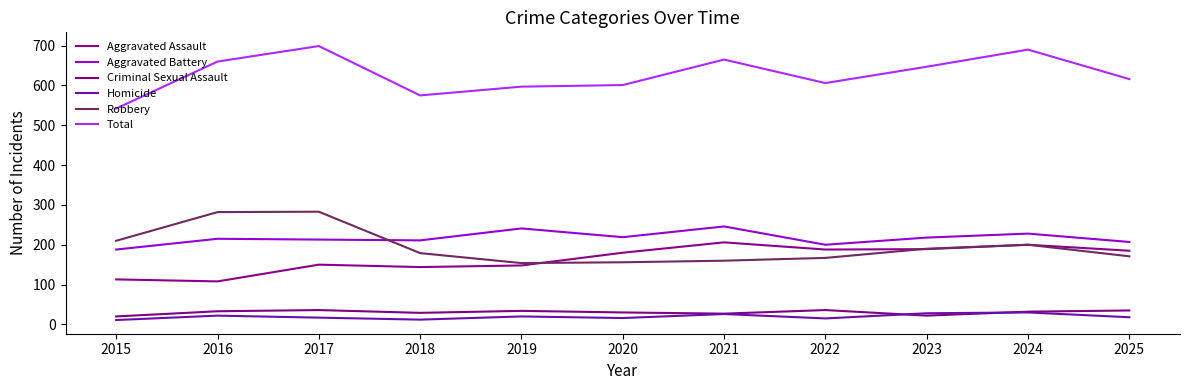

At 2016, list the series in order from largest to smallest.

Total, Robbery, Aggravated Battery, Aggravated Assault, Criminal Sexual Assault, Homicide